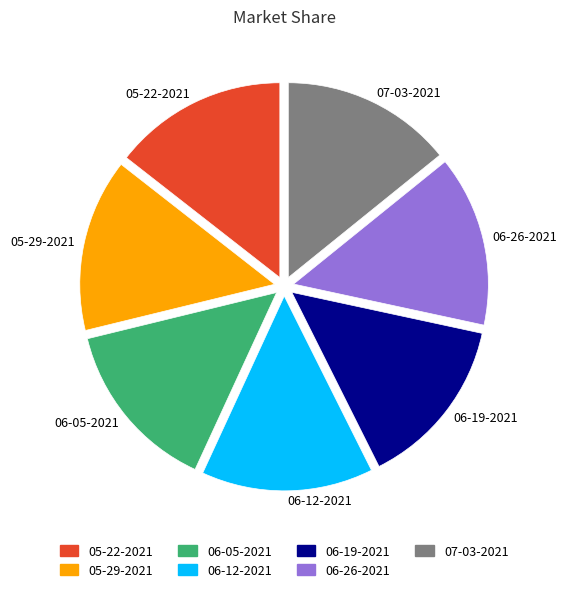

Approximately how many times larger is the value at 06-12-2021 compared to 06-05-2021?

1.0